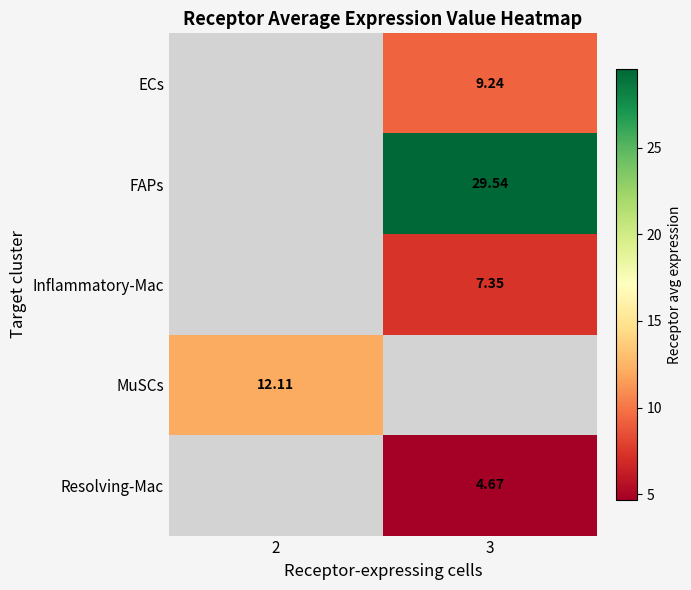

Where does the Inflammatory-Mac series first go above 7?

3